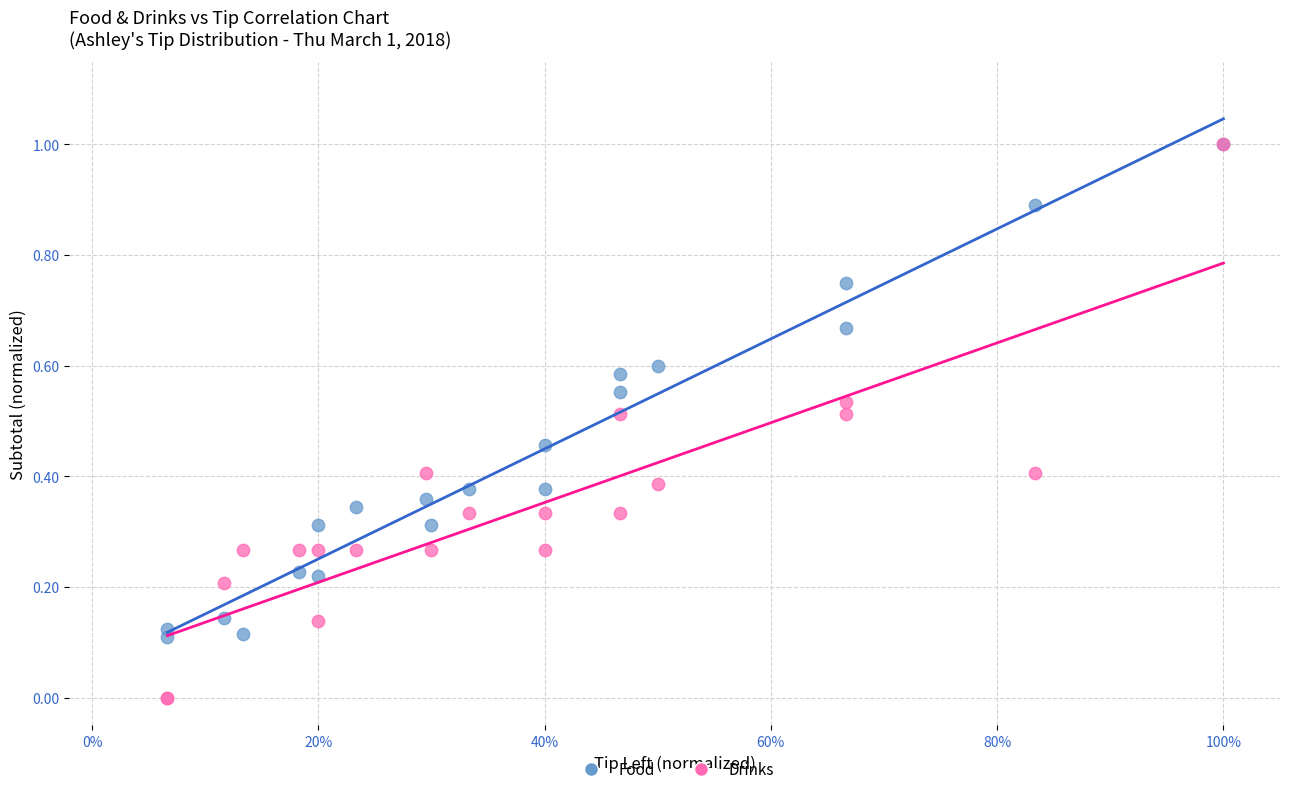

What are all the series names shown in the legend?

Food, Drinks